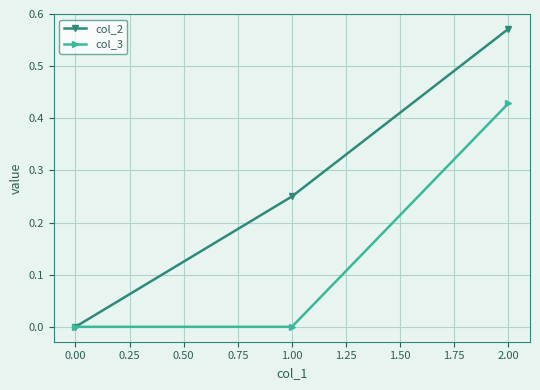

List the labels in order of col_2 value, smallest first.

0.00, 1.00, 2.00